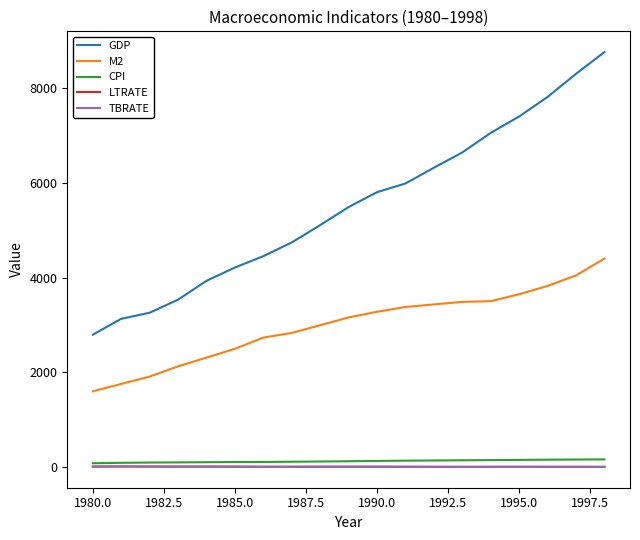

True or false: TBRATE and M2 cross at least once.

False